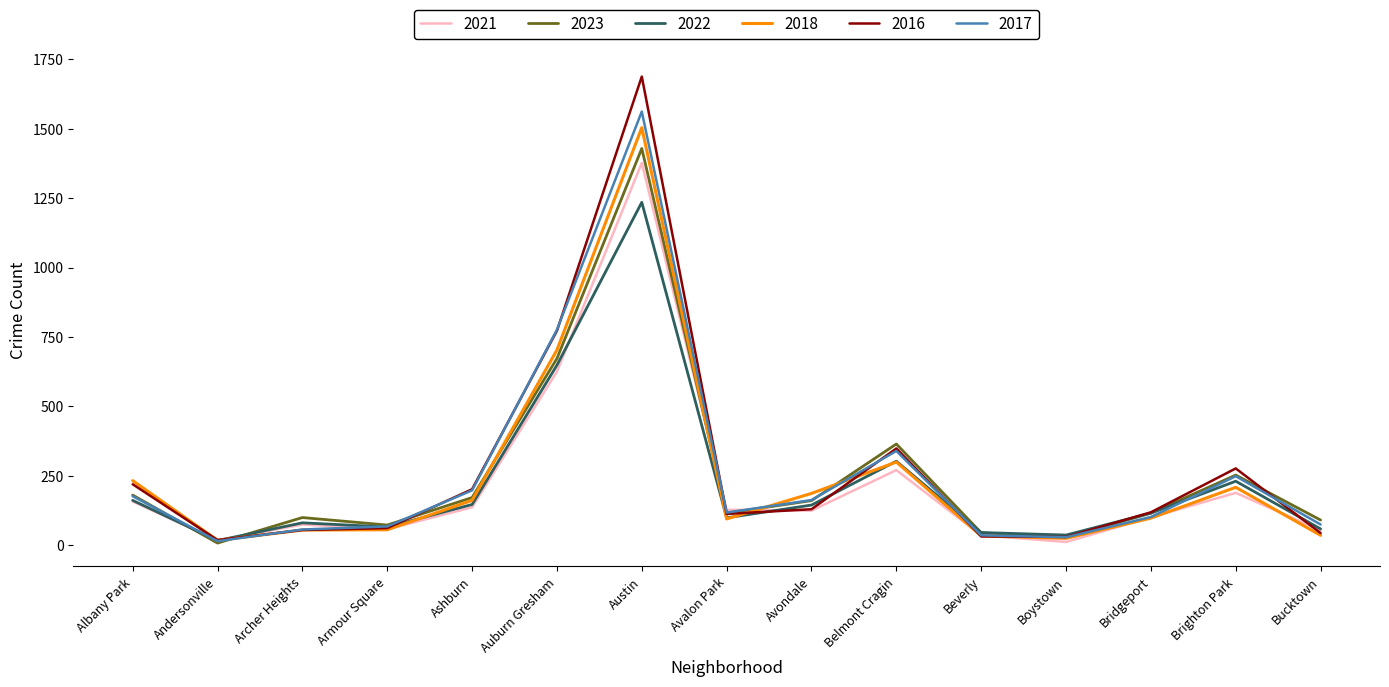

Where is 2022 nearest to the value 625?

Auburn Gresham